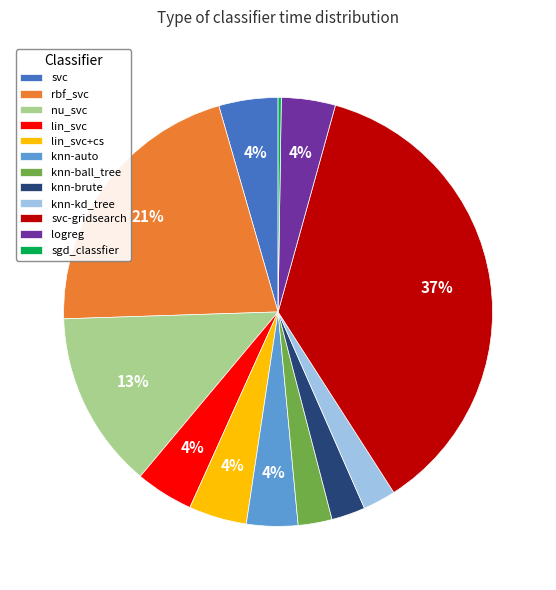

Combined, do knn-auto and lin_svc account for over 50%?

No